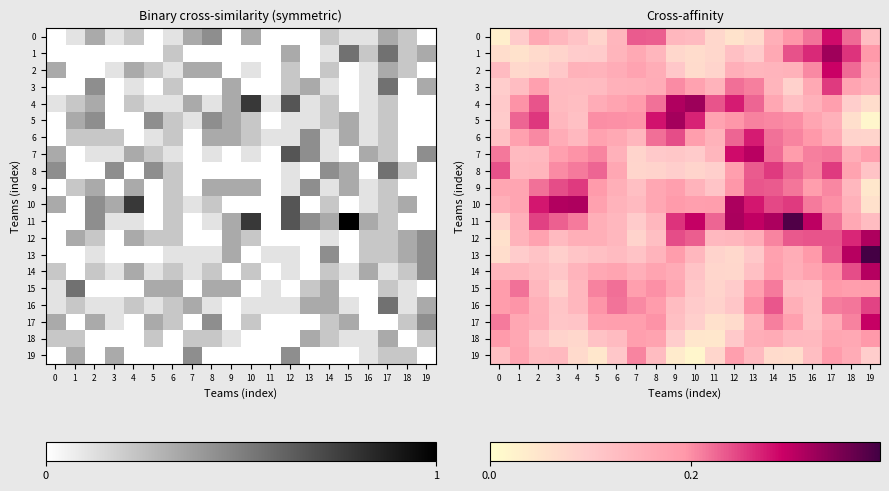

Rank the series at 12 from highest to lowest value.

11, 10, 7, 4, 6, 3, 5, 9, 8, 19, 2, 12, 1, 16, 18, 15, 14, 13, 17, 0